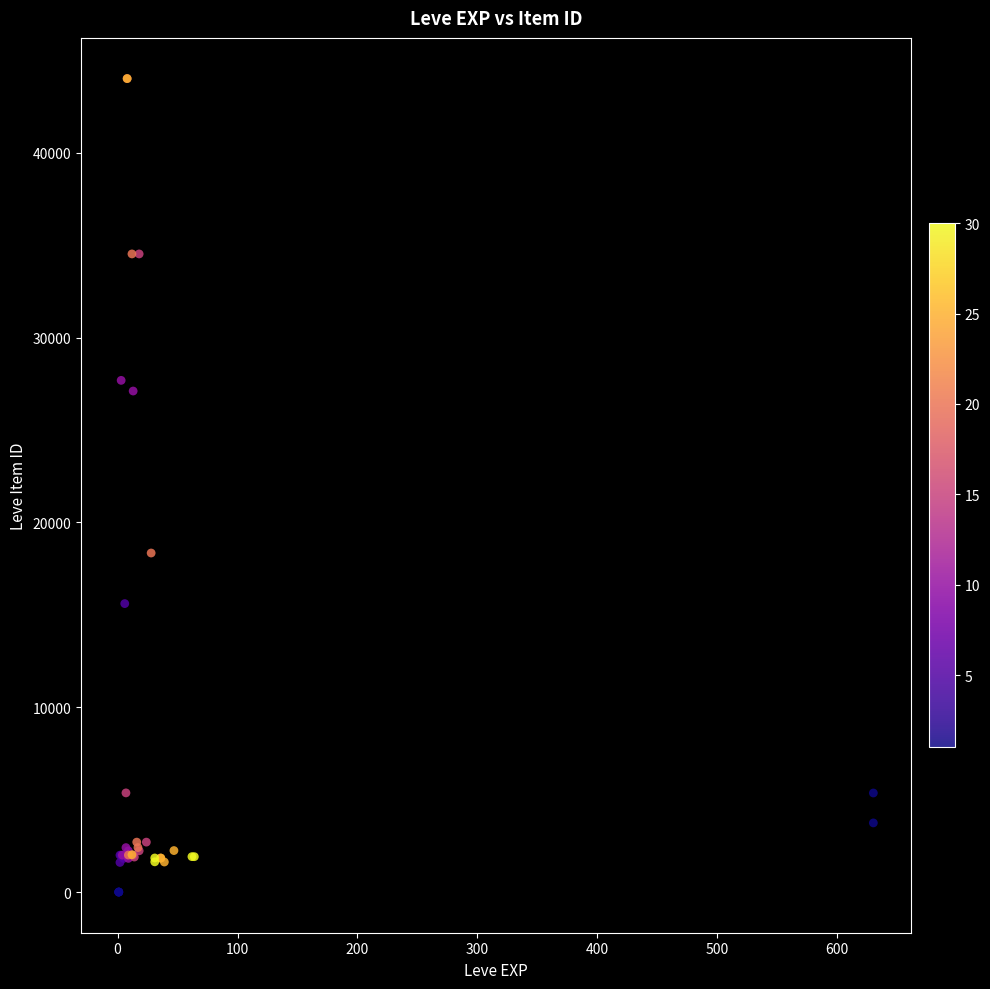

What Y value in the scatter plot is closest to 22012?

18348